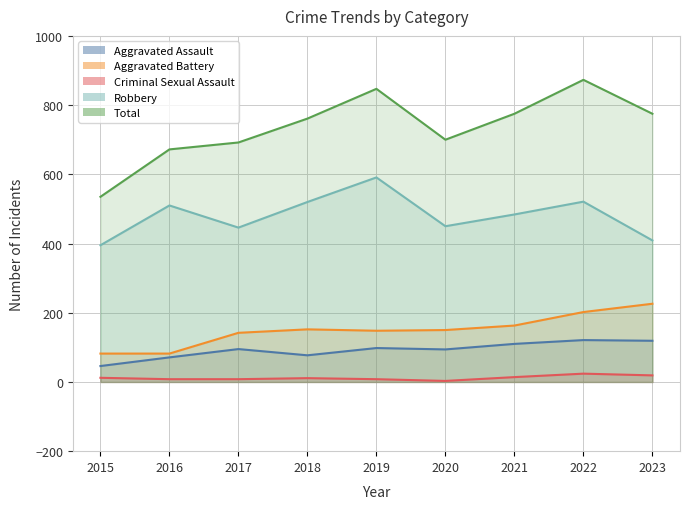

True or false: Criminal Sexual Assault and Robbery intersect in this chart.

False